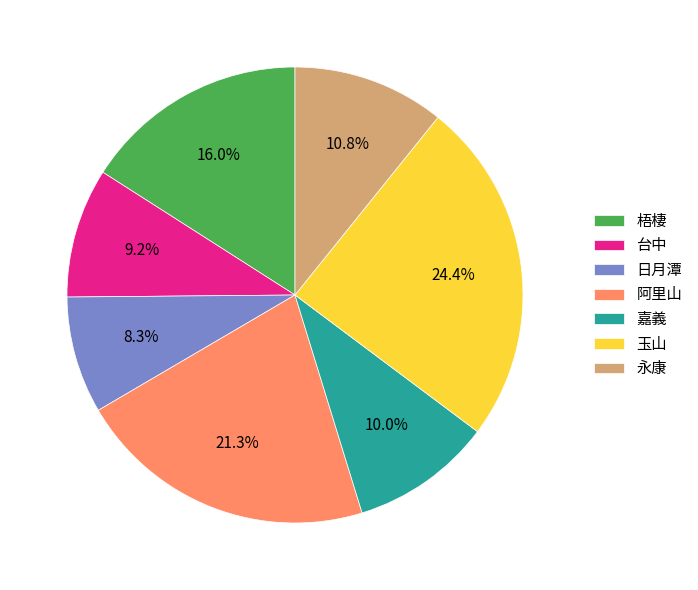

The 台中 slice represents 9% of the pie. True or false?

True